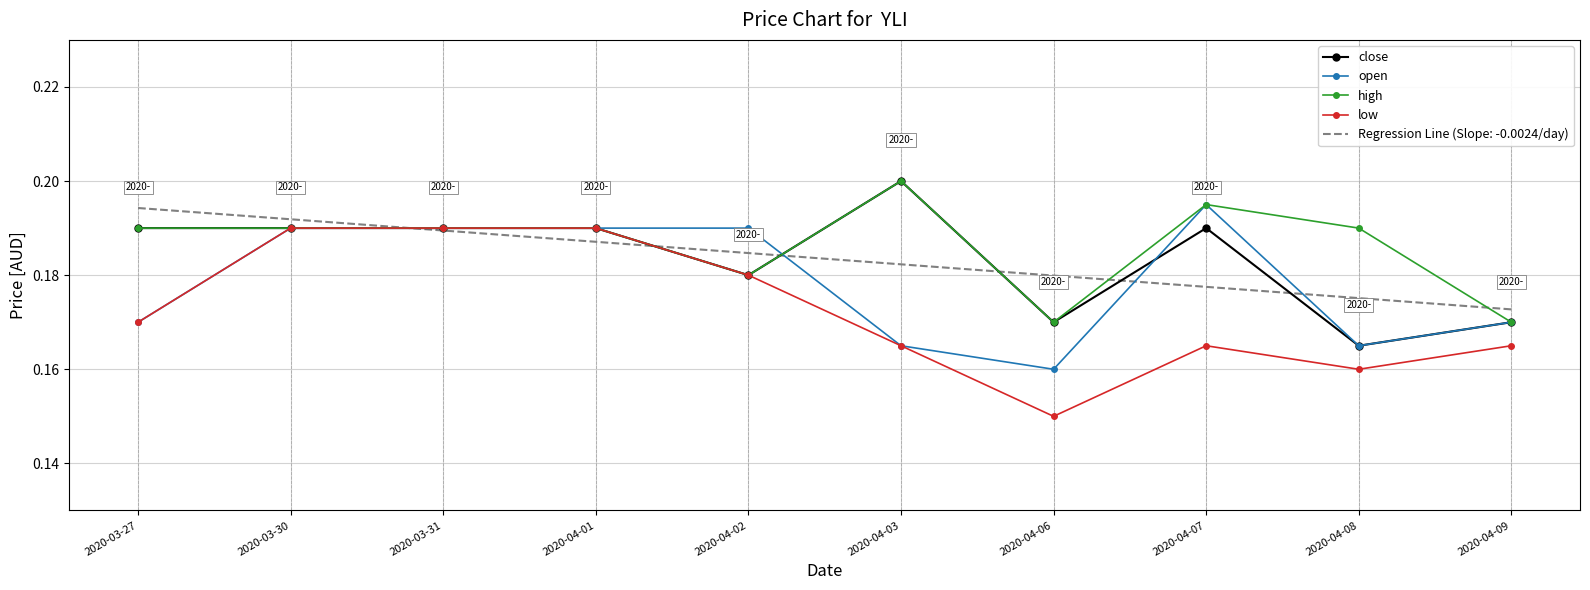

Which category has the lowest value in the close series?

2020-04-08